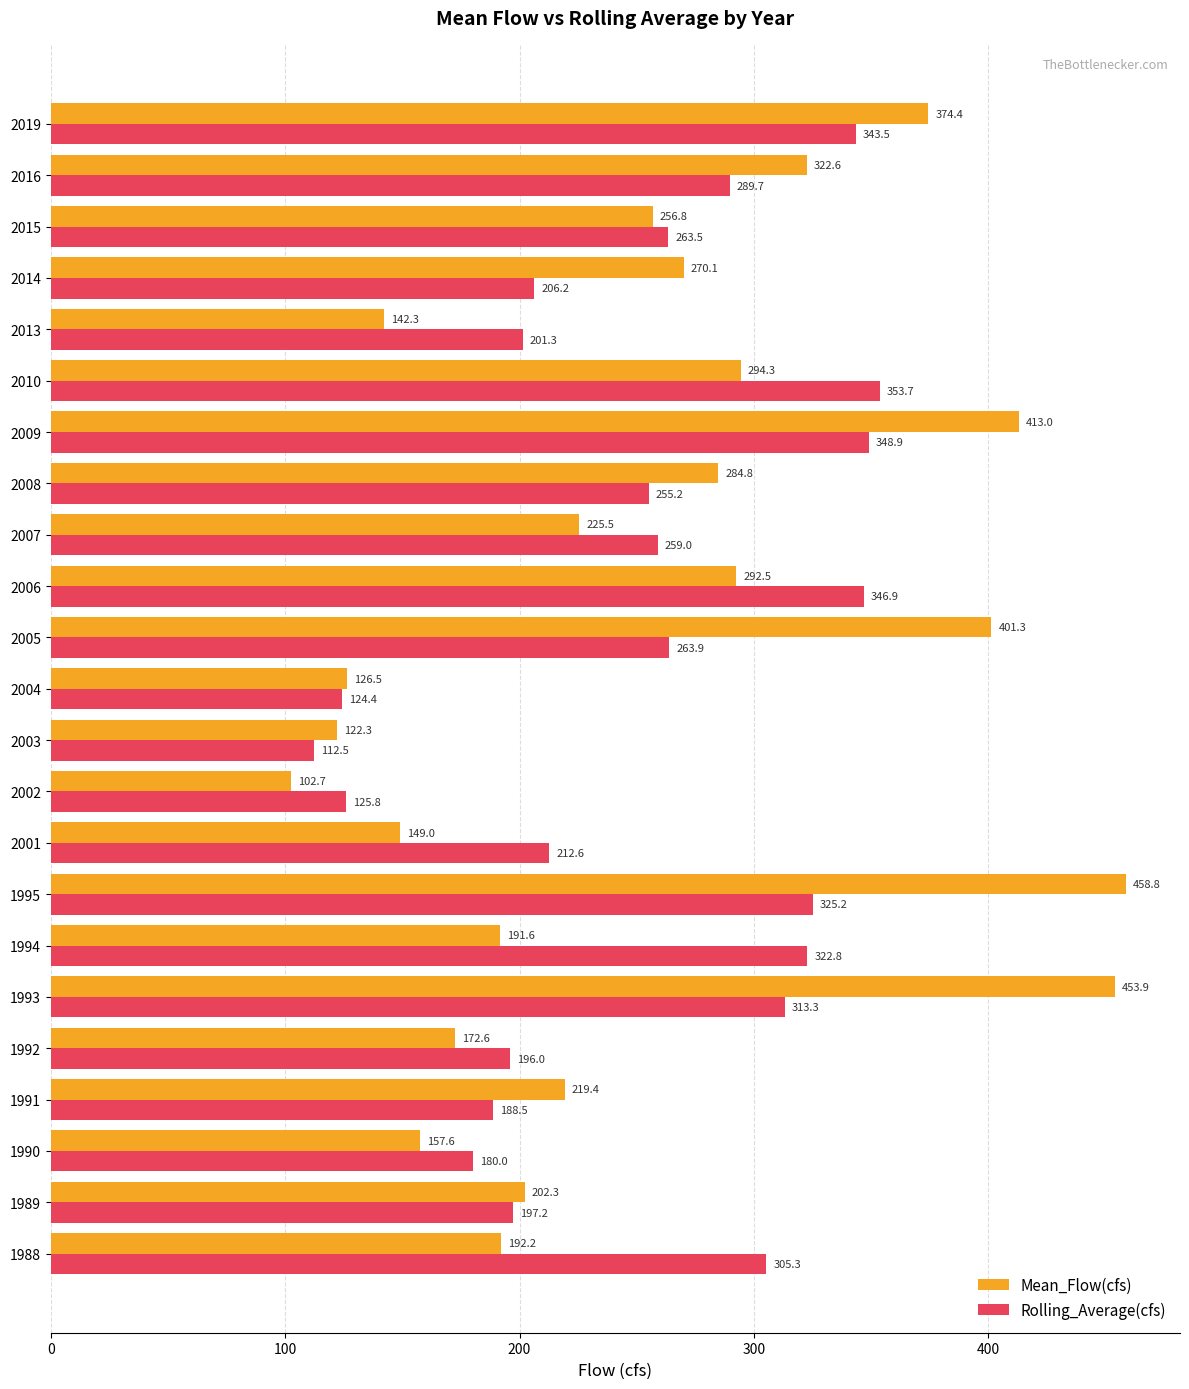

Which category has the highest value across all series?

1995